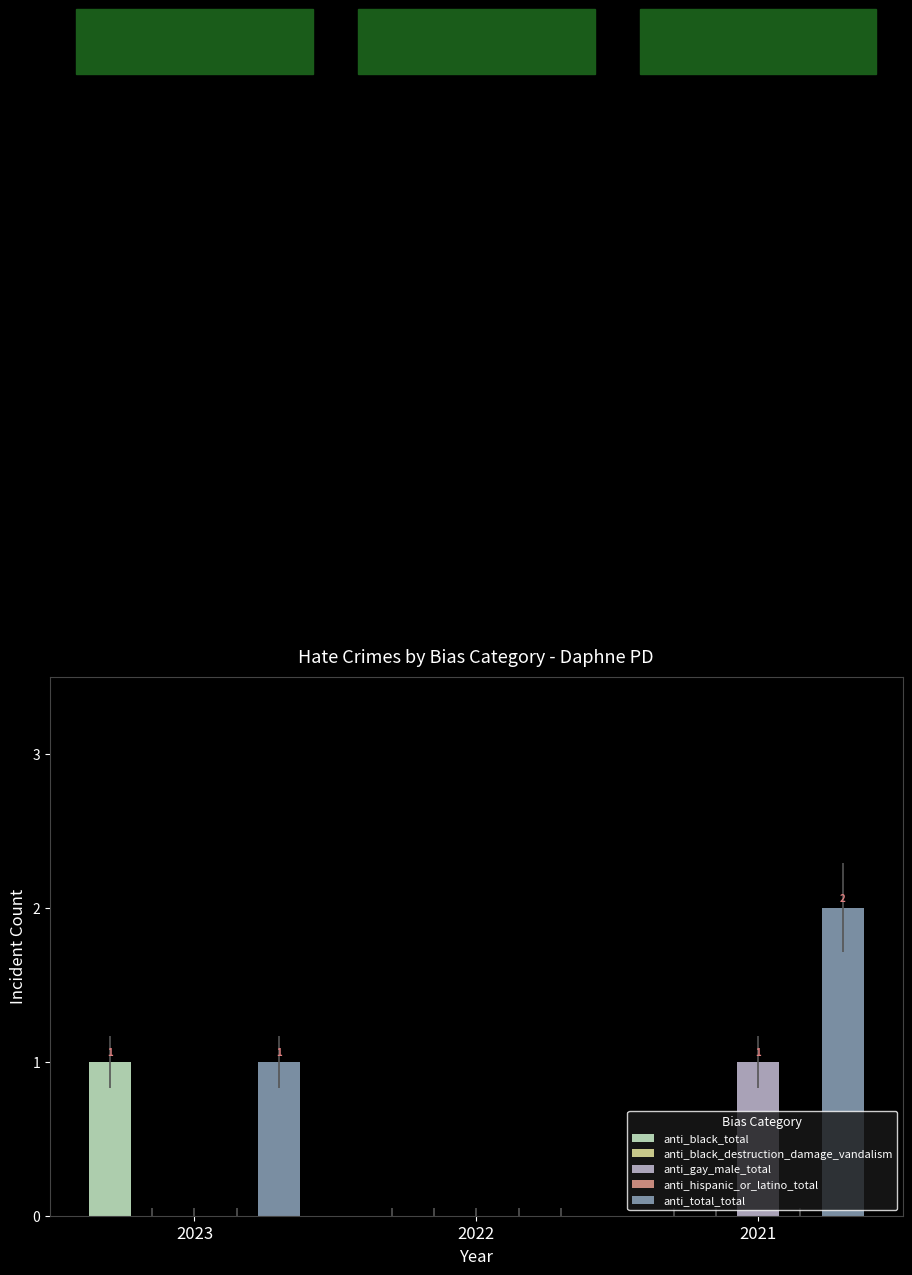

What is the total value across all series at 2021?

3